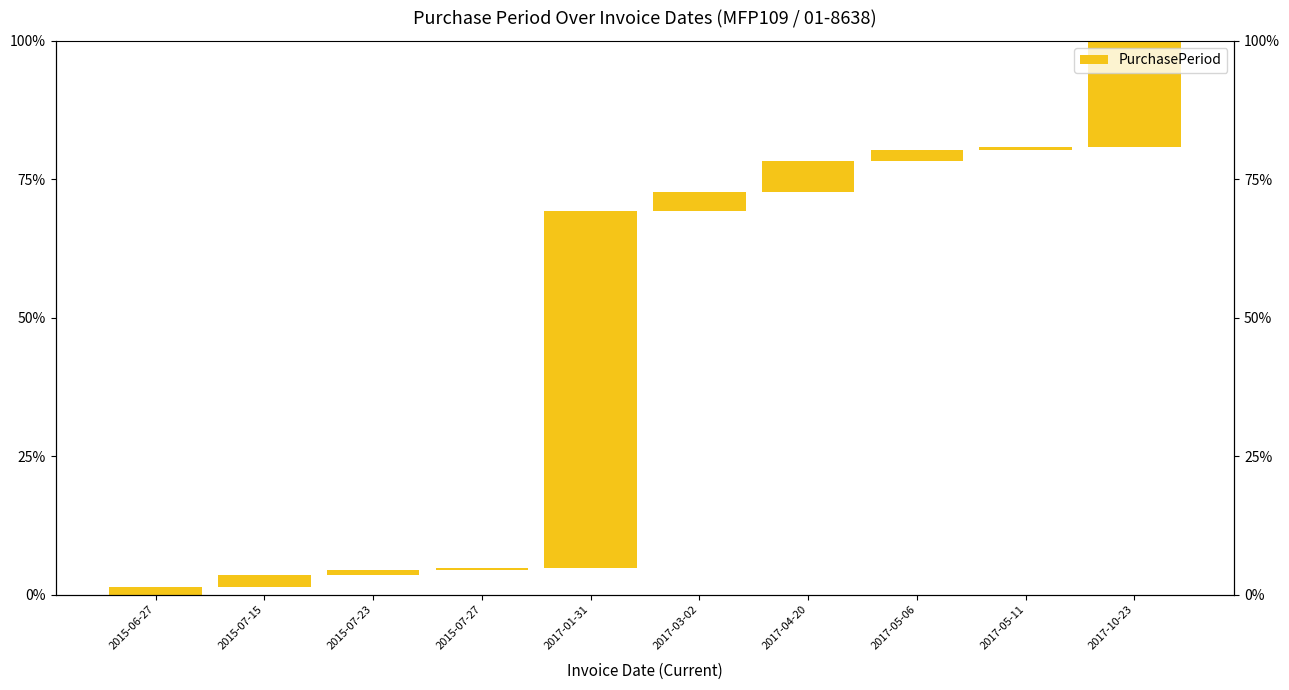

The value at 2017-03-02 is 2.0. True or false?

False